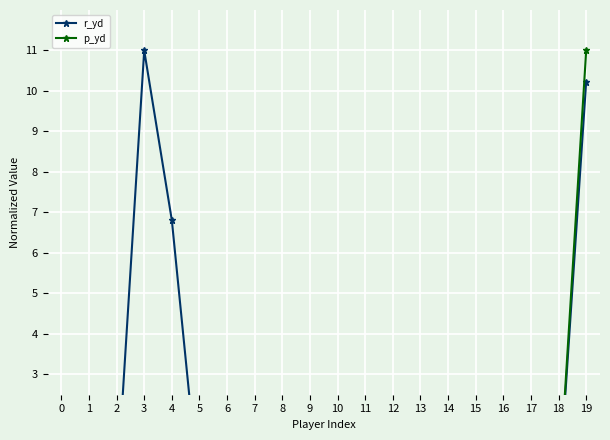

Rank the categories by r_yd value from lowest to highest.

5, 0, 1, 7, 8, 9, 10, 11, 12, 13, 14, 15, 16, 17, 18, 2, 6, 4, 19, 3